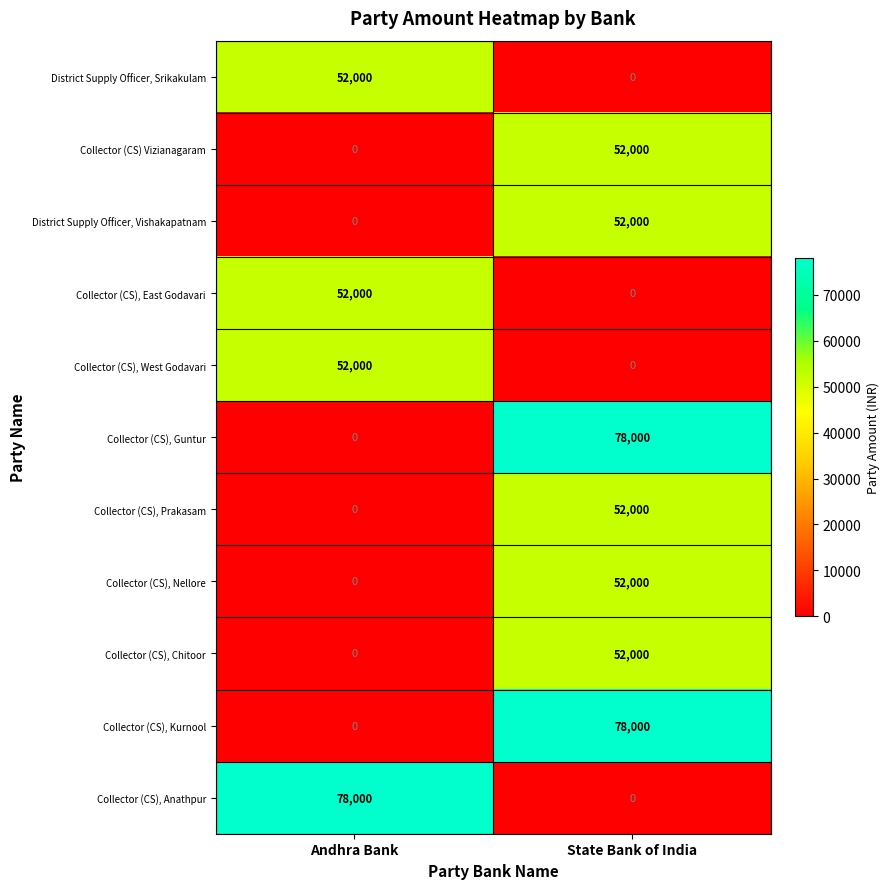

What is the difference between the highest and lowest values at Andhra Bank?

78000